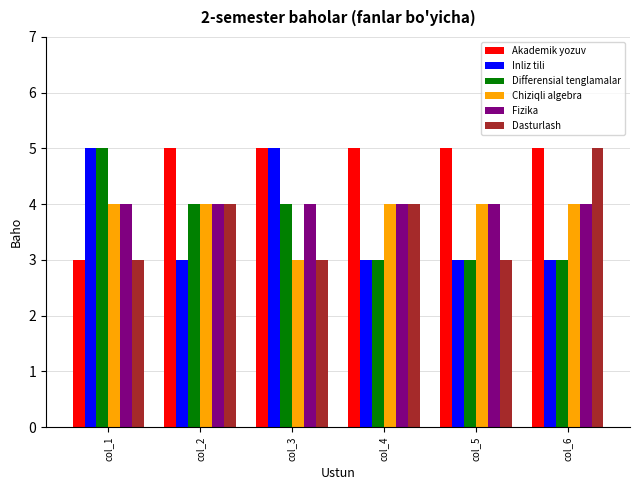

What is the sum of all Fizika values?

24